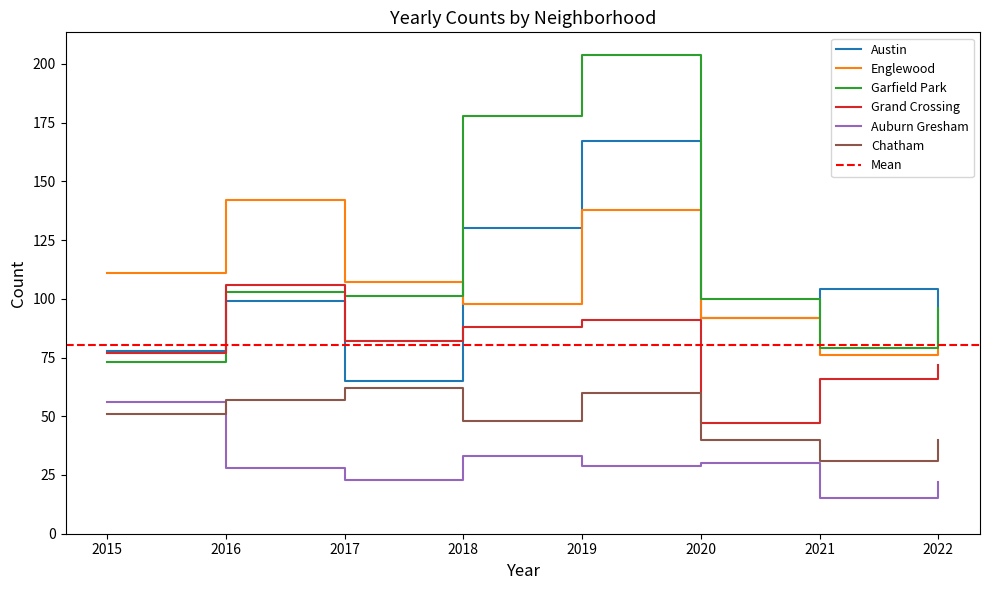

Read the Auburn Gresham value at 2019, to the nearest 5.

30